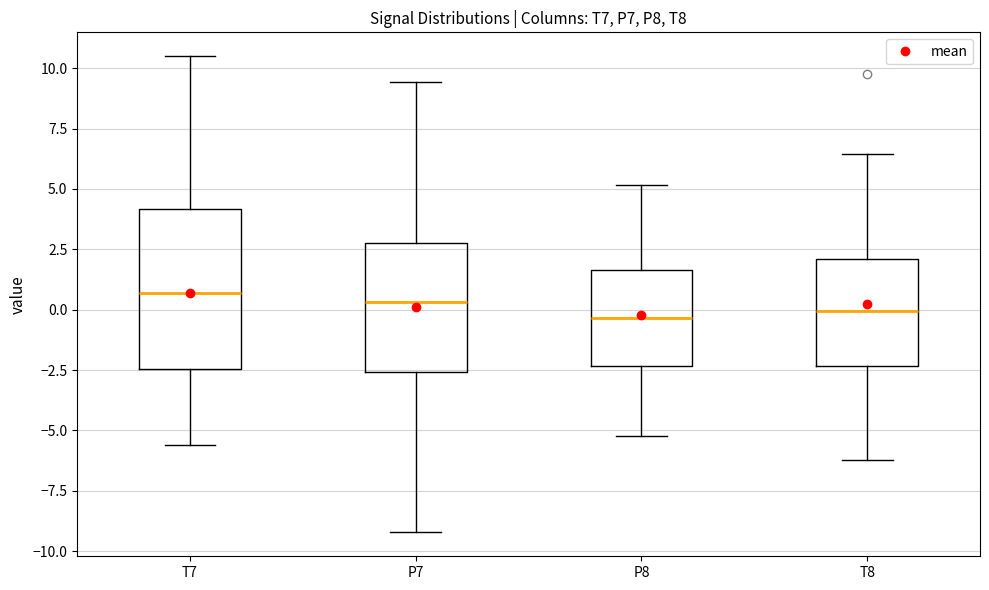

Reading left to right, read every box against the y-axis: the position of its median line, the range the box covers, and the ends of its whiskers. The values are not printed on the chart, so give them approximately, as read against the axis.

T7: median 0.5, box -2.5 to 4.0, whiskers -5.5 to 10.5
P7: median 0.5, box -2.5 to 3.0, whiskers -9.0 to 9.5
P8: median -0.5, box -2.5 to 1.5, whiskers -5.0 to 5.0
T8: median 0.0, box -2.5 to 2.0, whiskers -6.0 to 6.5